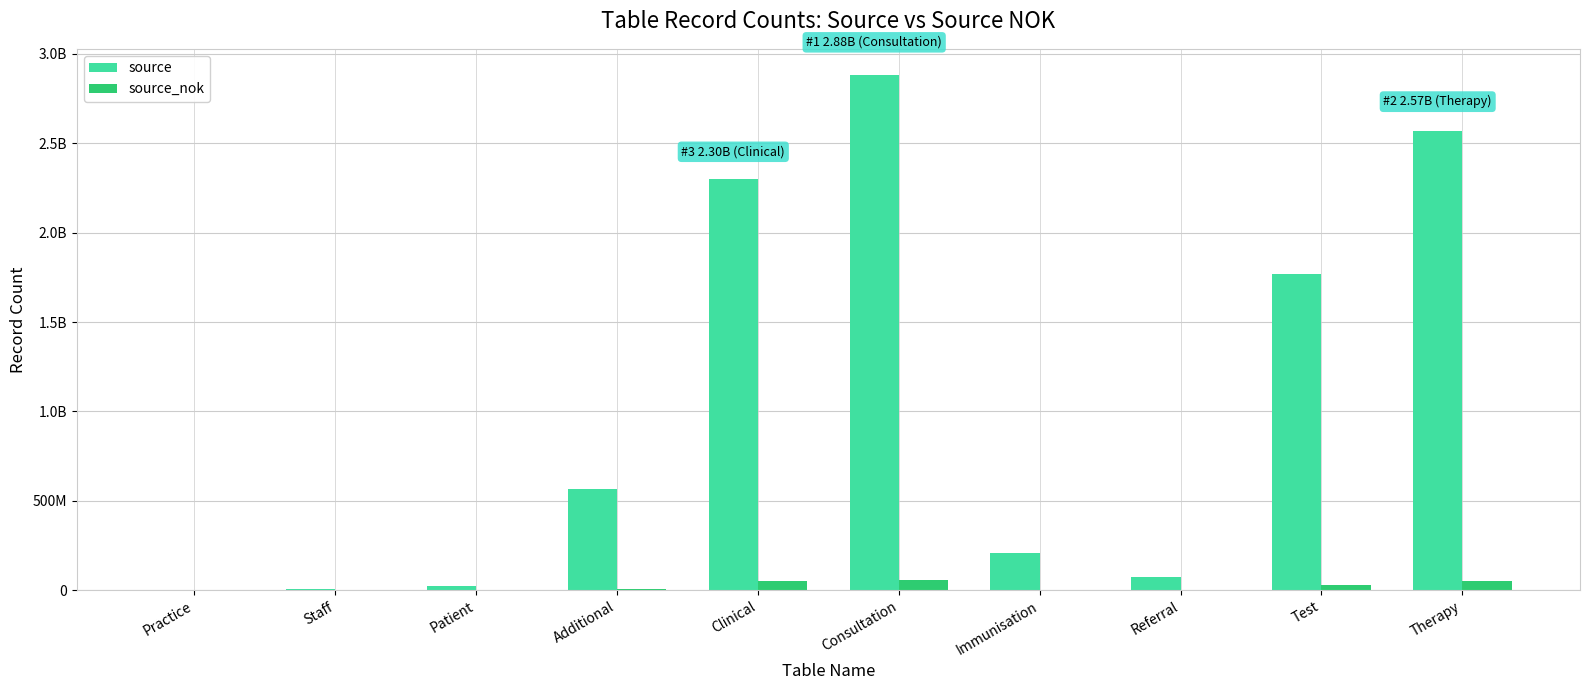

Between Practice and Additional, which series saw the biggest shift?

source